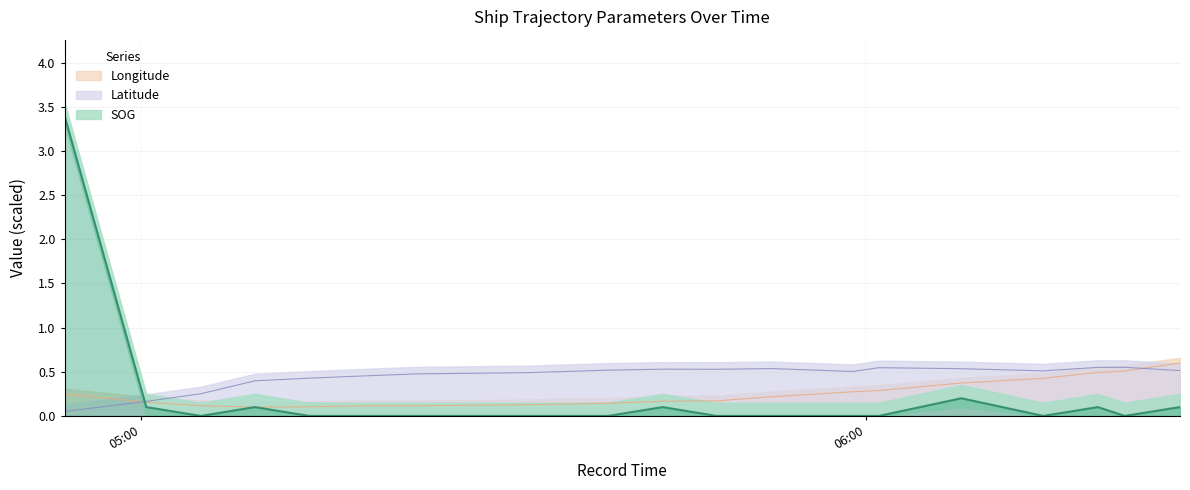

Rank the series at 2024-04-17 05:22:57 from highest to lowest value.

Latitude, Longitude, SOG